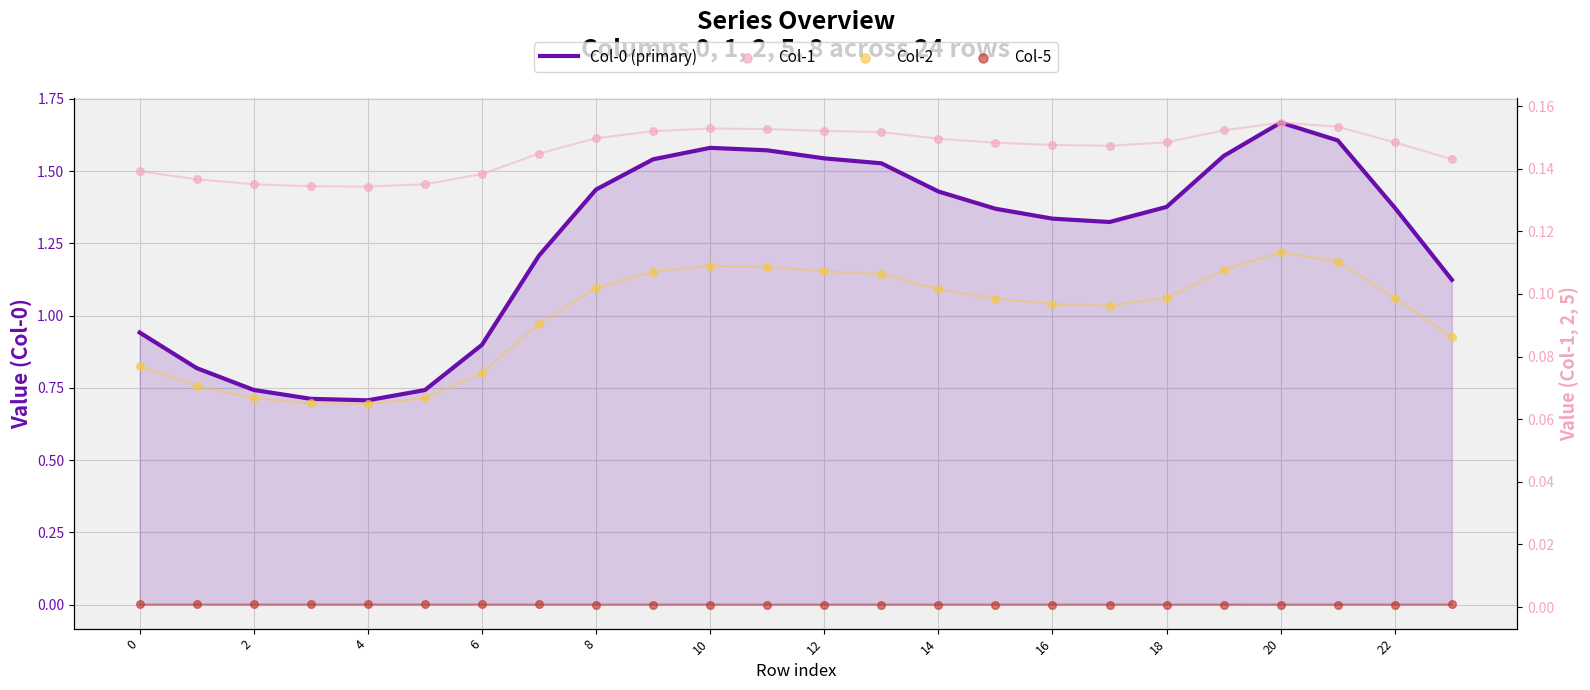

Which series contains the lowest Y value?

Col-5